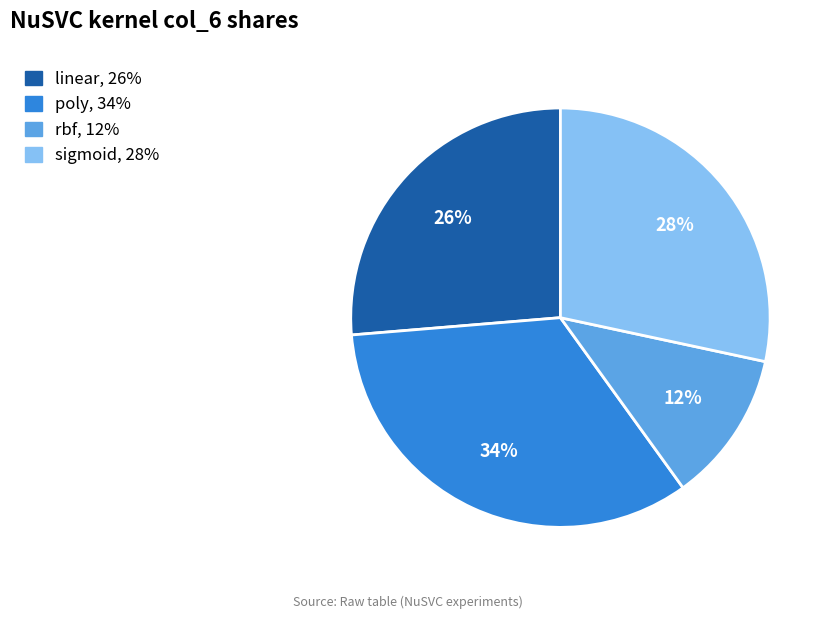

Do rbf and sigmoid together represent more than half of the pie?

No